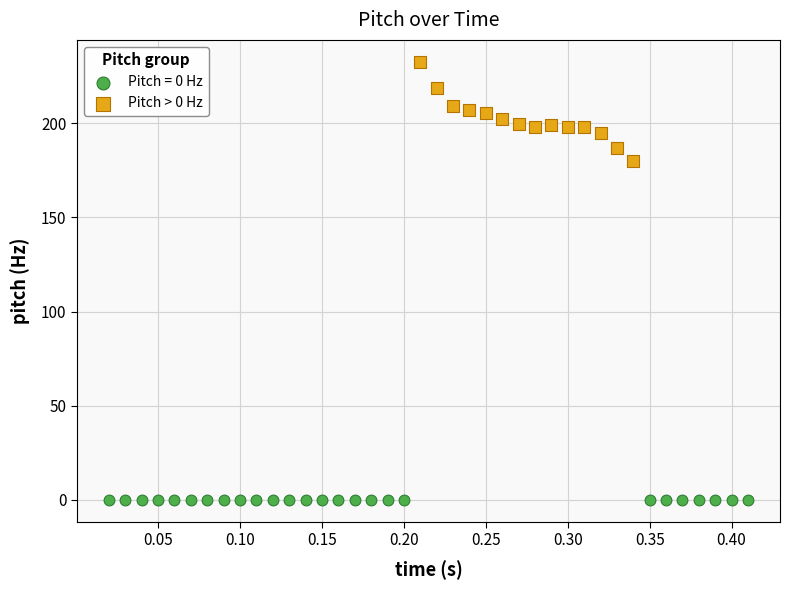

Which series reaches the maximum Y coordinate?

Pitch > 0 Hz